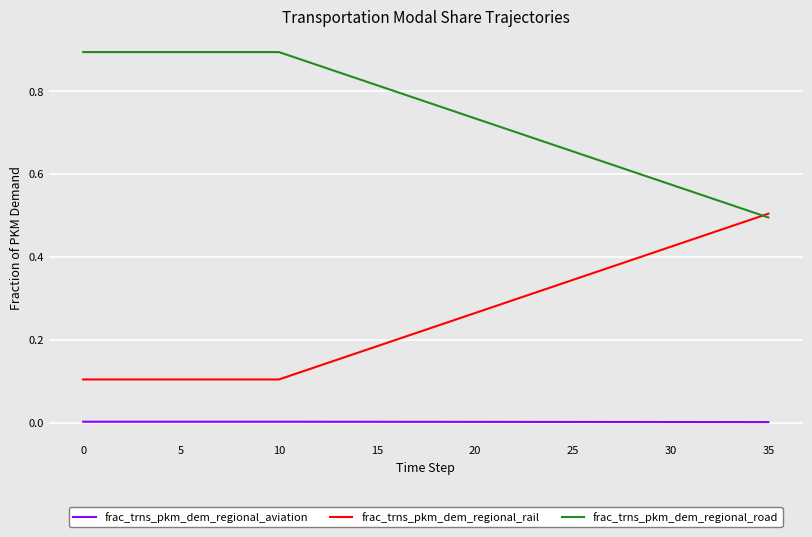

True or false: frac_trns_pkm_dem_regional_rail and frac_trns_pkm_dem_regional_aviation intersect in this chart.

False